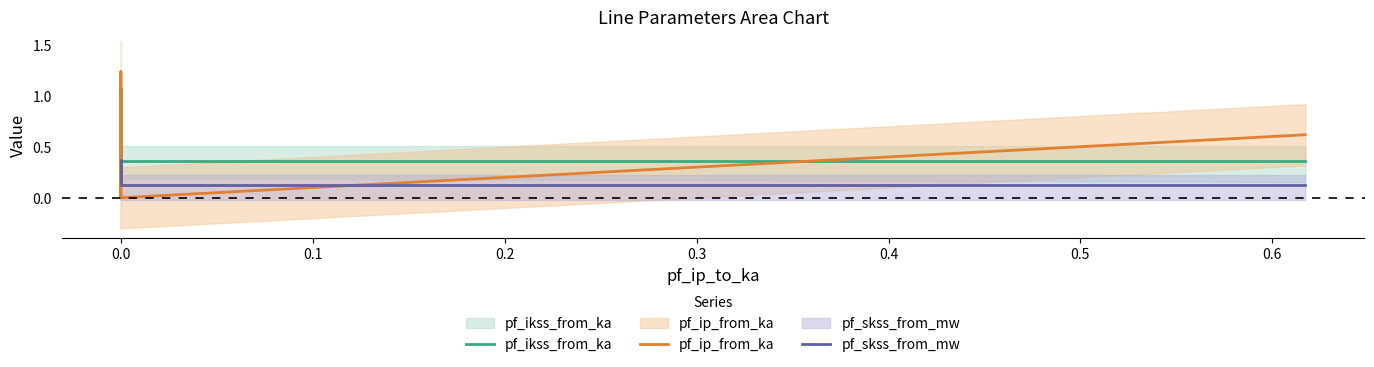

What is the label of the 3rd point from the left?

0.1